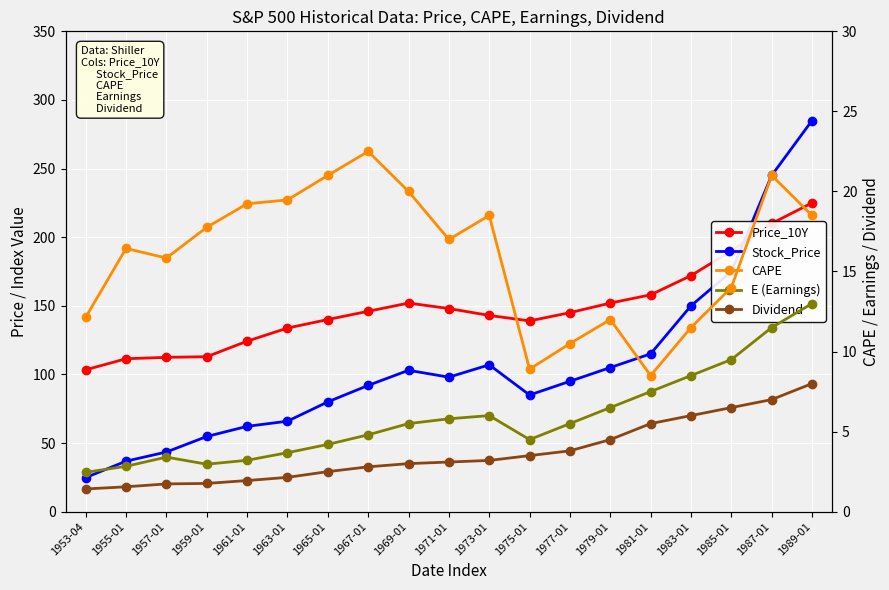

How many interior local peaks does the Price_10Y series have?

1